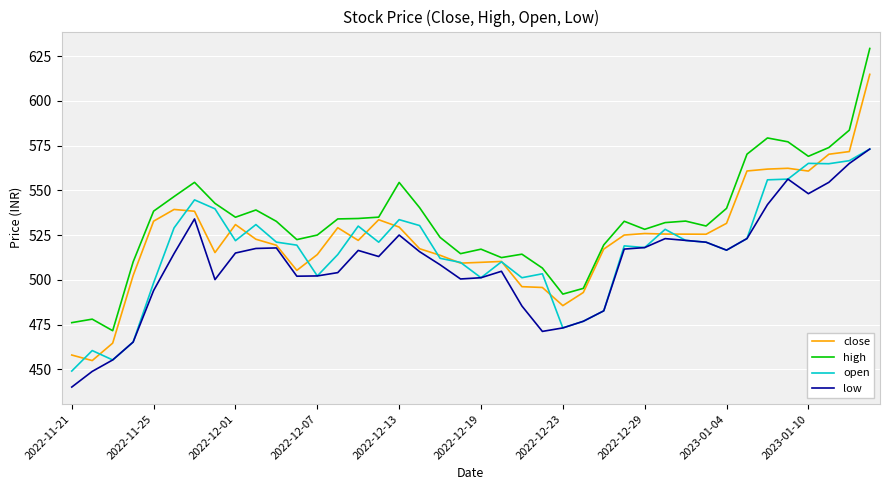

What is the smallest value displayed?

440.1